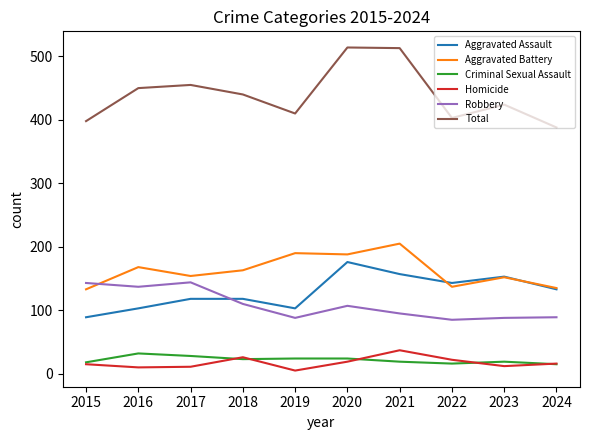

True or false: Aggravated Battery and Homicide intersect in this chart.

False